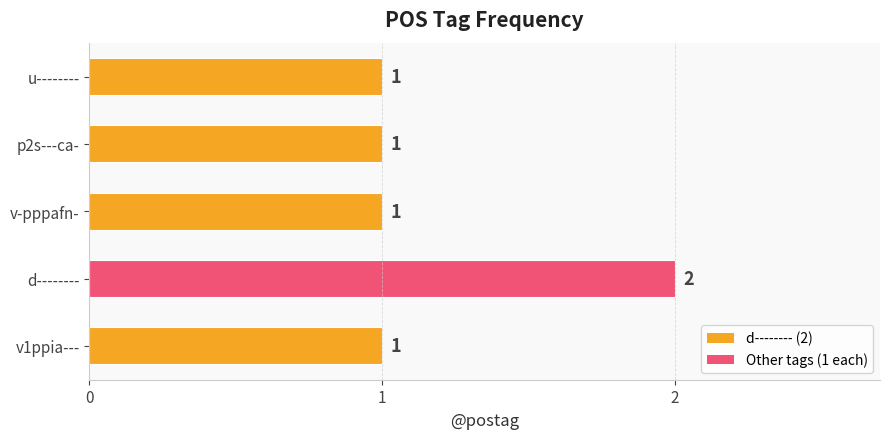

What is the maximum value shown in the chart?

2